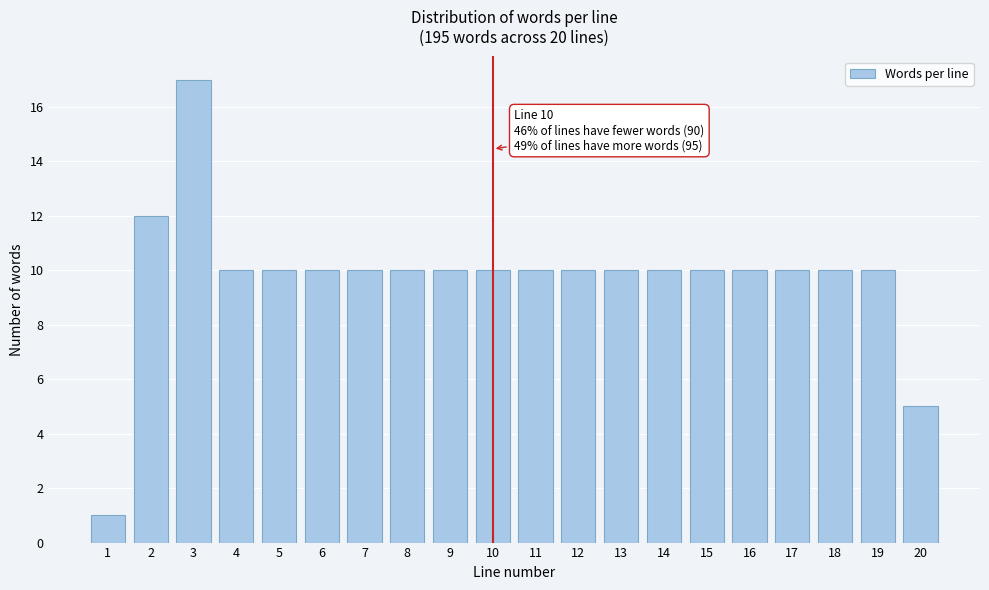

Reading left to right, transcribe all the data shown in this chart.

1=1	2=12	3=17	4=10	5=10	6=10	7=10	8=10	9=10	10=10	11=10	12=10	13=10	14=10	15=10	16=10	17=10	18=10	19=10	20=5